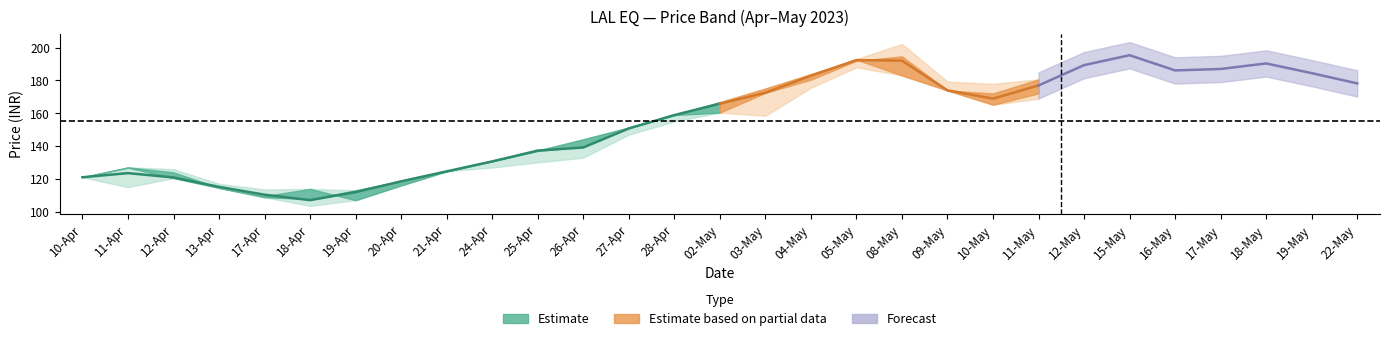

Reading left to right, what are all the values shown in this chart?

close: 121.0	126.8	120.5	114.5	108.8	107.7	113.0	118.7	124.6	130.8	137.3	144.2	151.3	158.9	166.8	175.1	183.8	192.7	183.1	173.9	172.1	180.7	189.7	191.6	185.1	184.4	187.8	183.3	178.8
open: 121.0	127.0	124.0	114.5	109.5	113.9	107.0	116.0	124.6	130.8	137.0	139.8	151.3	158.9	160.4	172.4	180.5	192.0	194.7	173.9	165.2	172.1	186.9	199.2	195.0	180.0	189.2	180.7	182.0
high: 121.0	127.0	126.0	117.0	113.5	113.9	113.0	118.7	124.6	130.8	137.3	144.2	151.3	158.9	166.8	175.1	183.8	193.0	202.2	179.3	177.9	180.7	189.7	199.2	198.0	190.0	193.6	193.3	182.0
low: 121.0	115.0	120.5	114.5	108.8	103.5	107.0	116.0	124.6	127.0	130.1	132.9	146.9	155.0	160.4	158.5	175.6	188.0	183.1	173.9	165.2	168.9	186.9	184.3	183.5	180.0	185.1	180.7	174.2
avg: 121.0	123.5	120.9	115.1	110.3	107.0	112.0	118.5	124.6	130.7	137.2	139.1	150.7	158.9	165.8	172.5	182.9	192.4	192.1	174.0	168.9	177.0	189.3	195.4	186.1	187.0	190.4	184.5	178.2